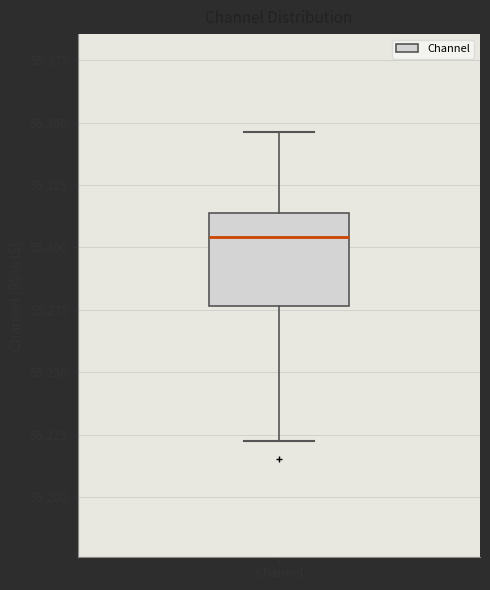

Where does the upper whisker of the box for Channel end on the y-axis? The values are not printed on the chart, so give them approximately, as read against the axis.

55.345